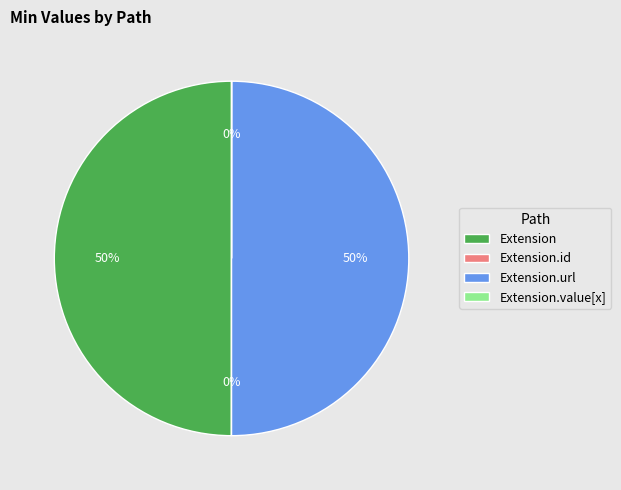

To the nearest percent, what portion does Extension.url represent?

50%